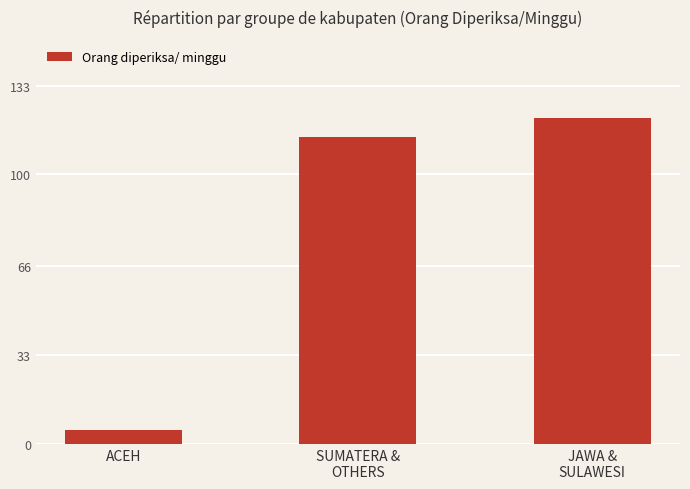

What is the label of the 1st bar from the left?

ACEH